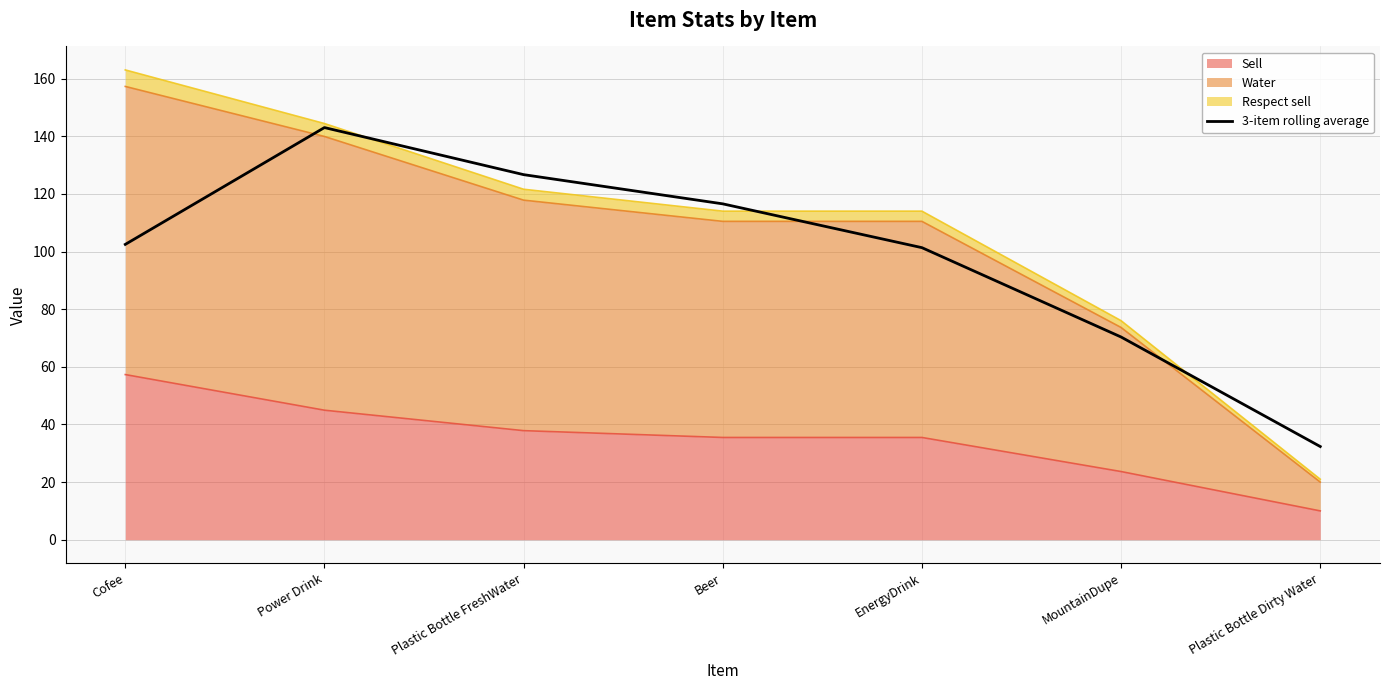

True or false: there are more than 0 points higher than both neighbors.

True